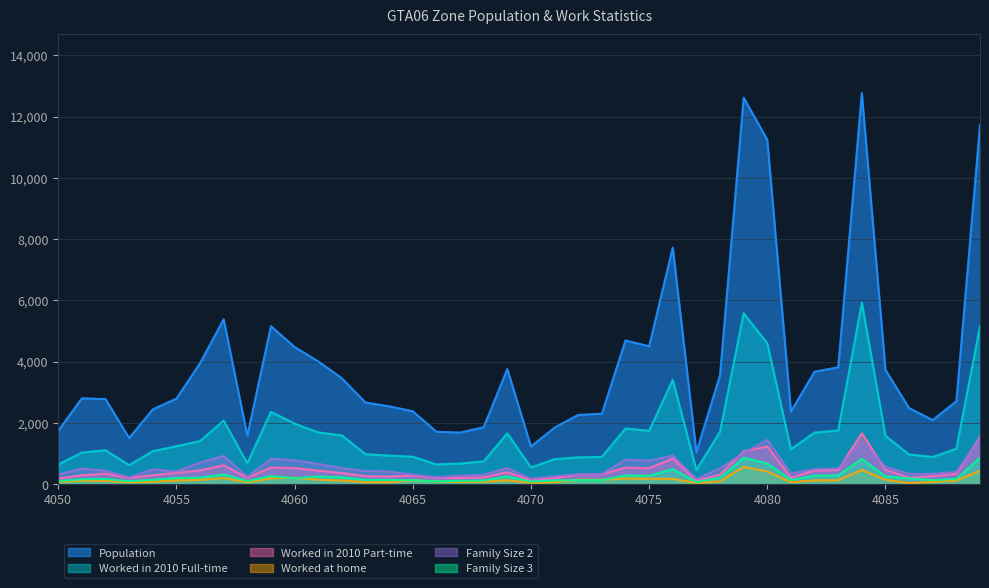

Which category has the lowest value in the Family_Size_2 series?

4077